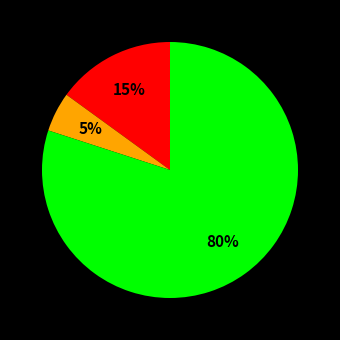

Is there a majority slice in this chart?

Yes